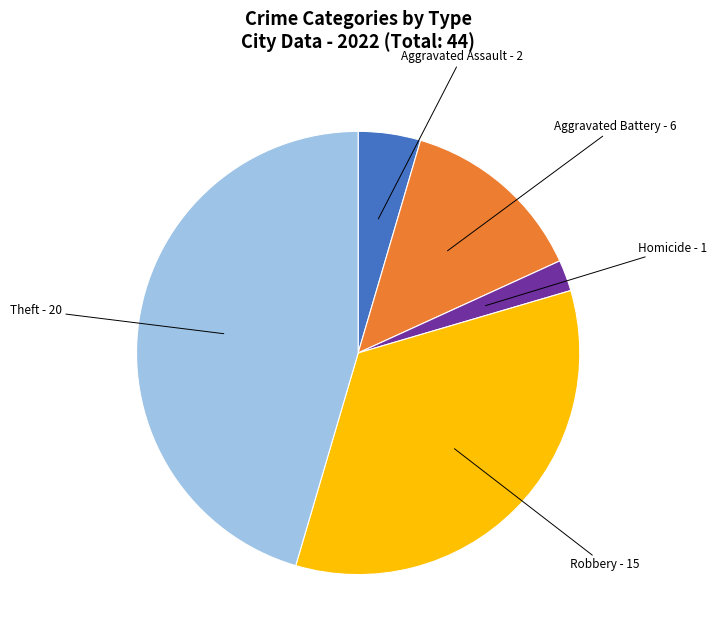

Is there any slice that represents more than half of the pie?

No